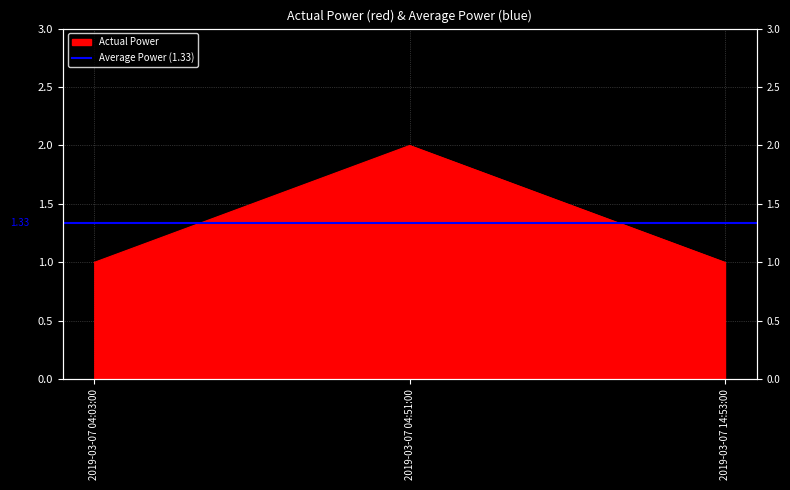

What is the sum of all values?

4